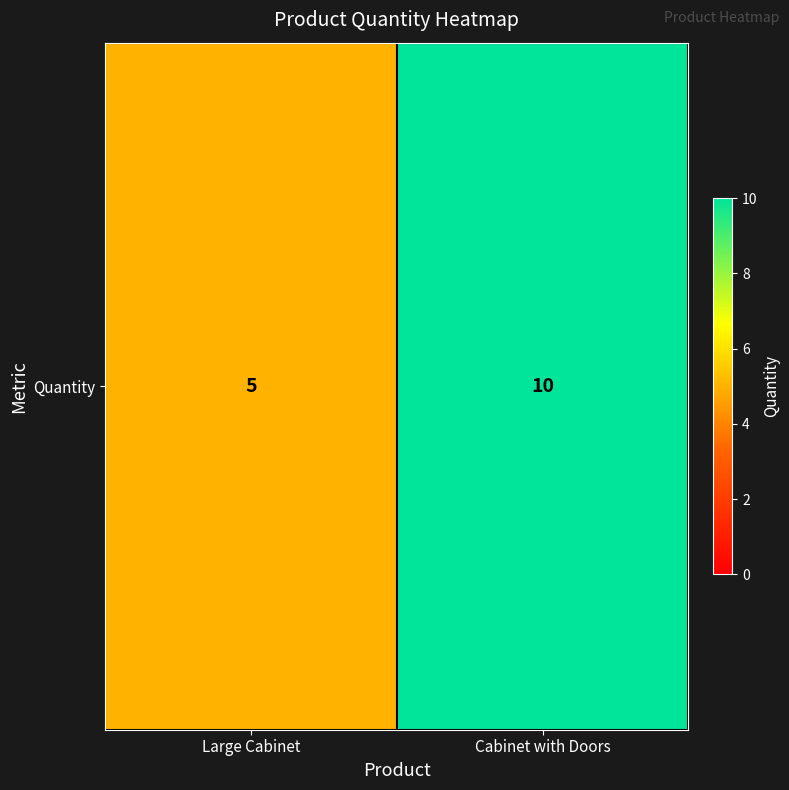

The value at Large Cabinet is 8. True or false?

False